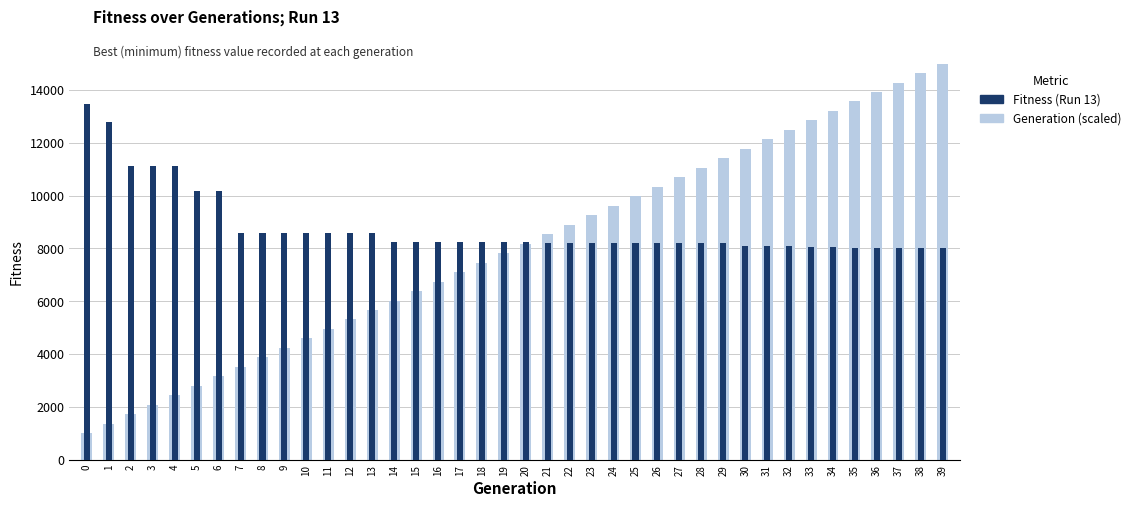

How many values in the Generation (scaled) series exceed 8179?

20